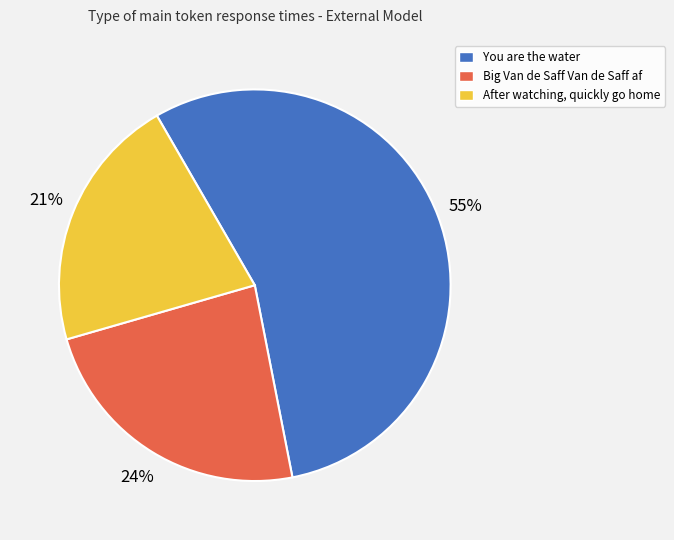

How many slices are in this pie chart?

3